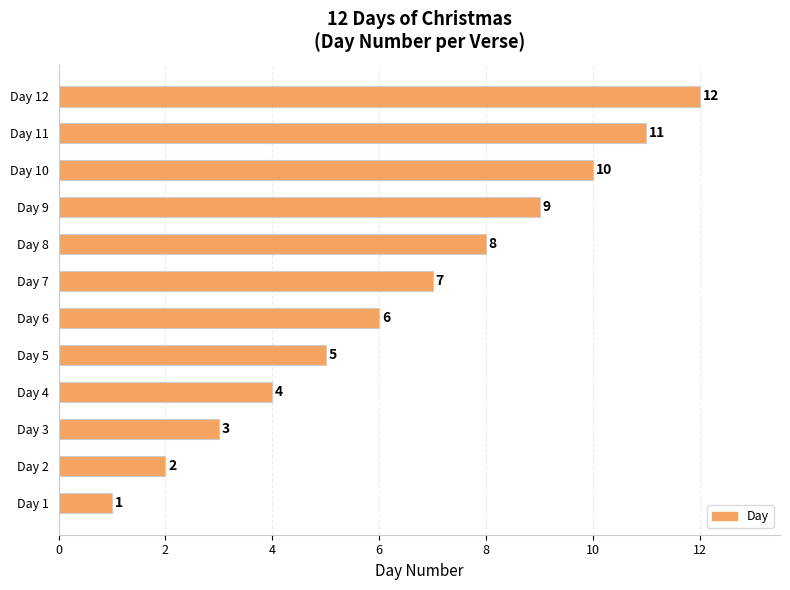

How many values are below 7?

6